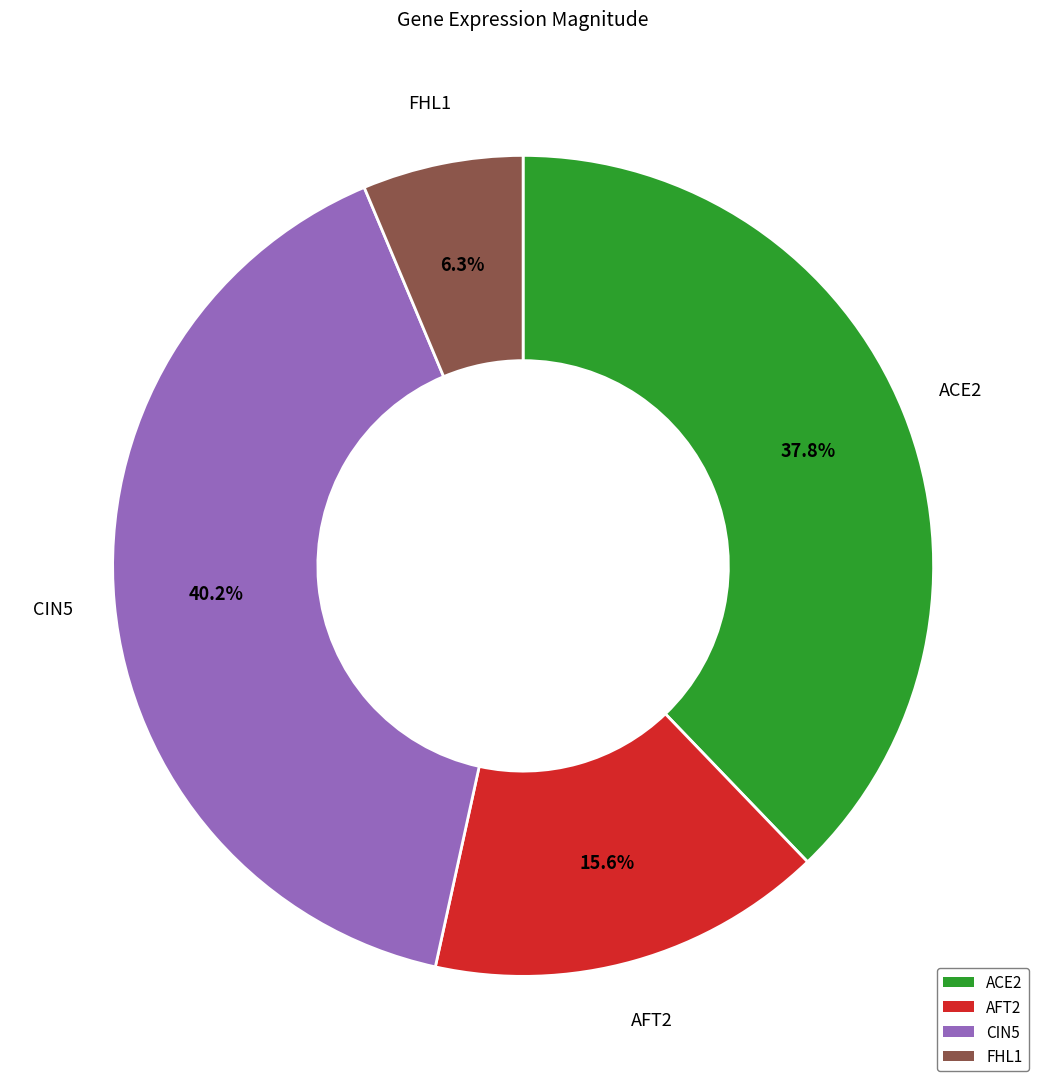

Combined, what portion of the pie is AFT2 and CIN5?

55.9%